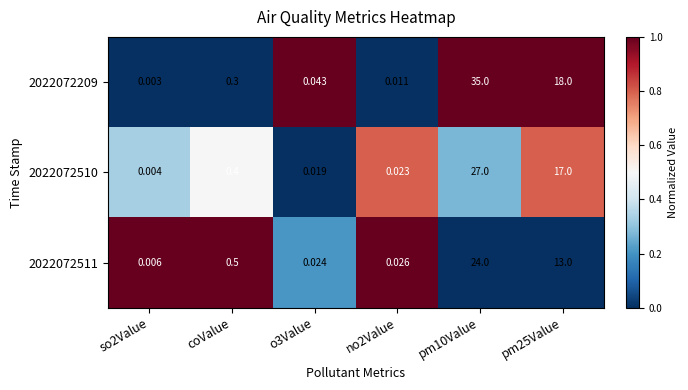

Is the value of 2022072209 at pm25Value greater than the value of 2022072511 at coValue?

Yes